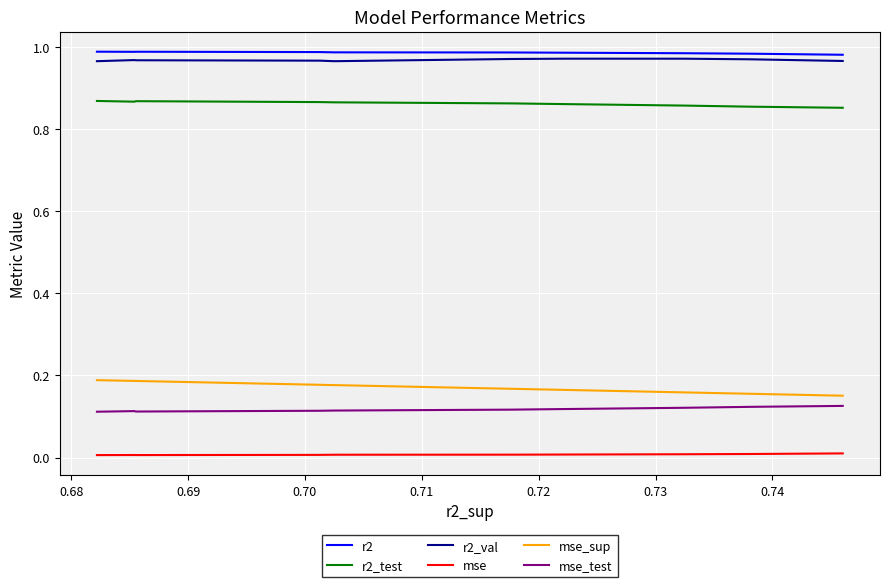

List the series in order of their peak value, highest first.

r2, r2_val, r2_test, mse_sup, mse_test, mse